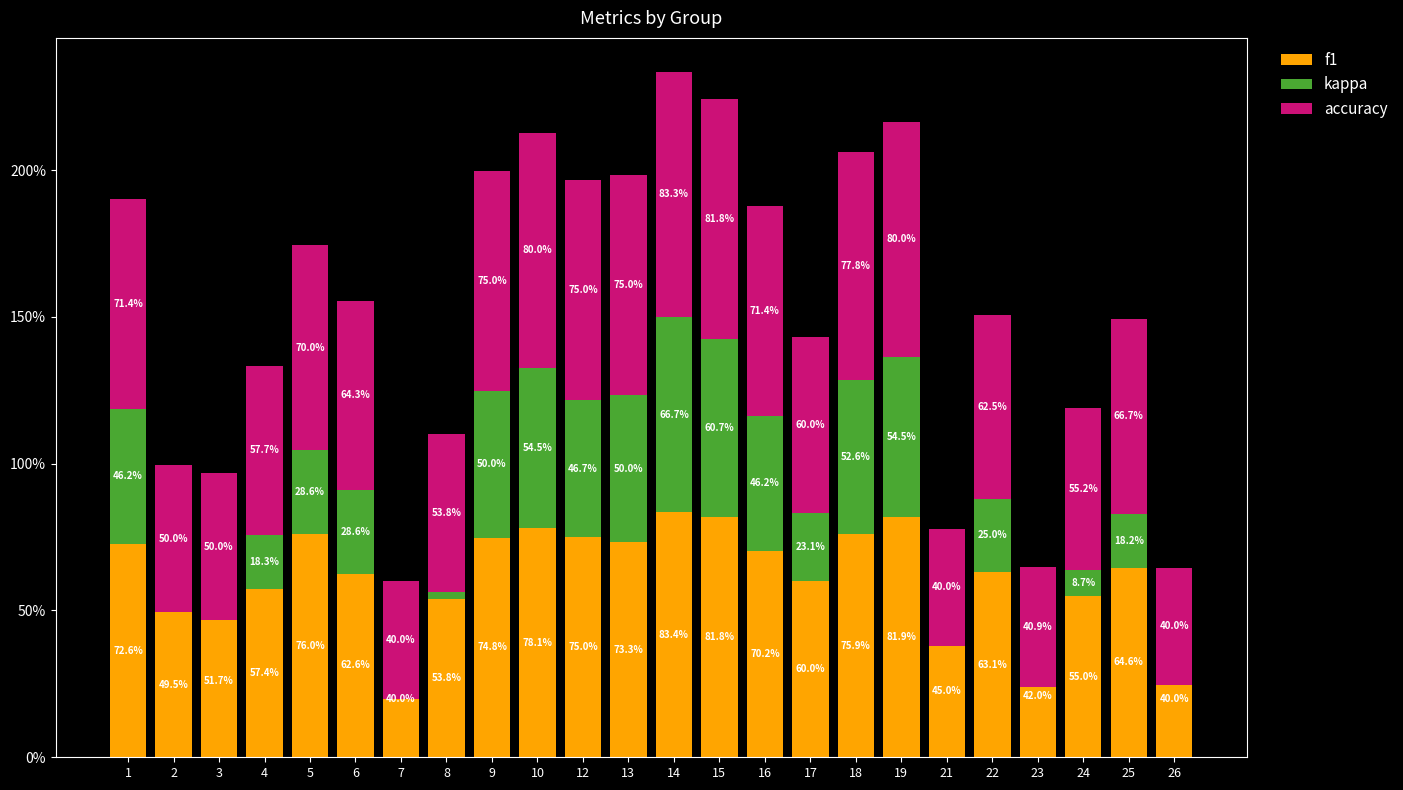

At 5, list the series in order from largest to smallest.

f1, accuracy, kappa